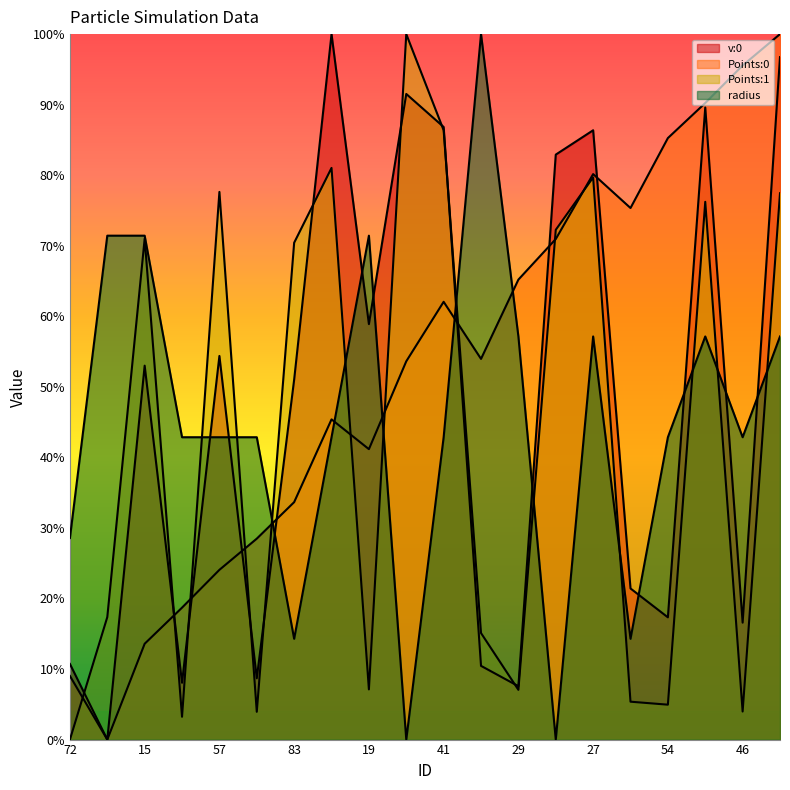

How many interior local peaks does the v:0 series have?

6